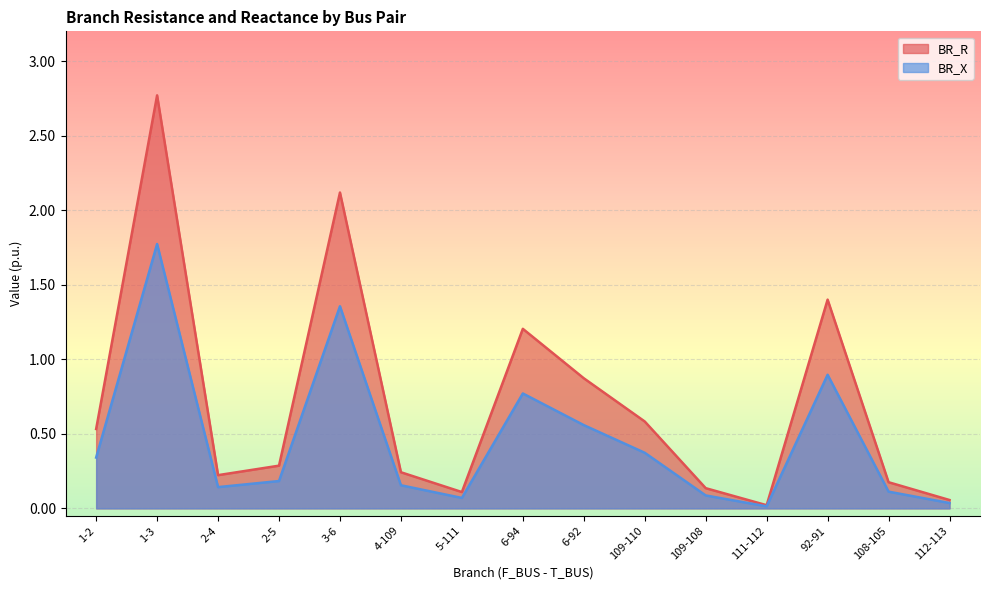

True or false: BR_X and BR_R intersect in this chart.

False